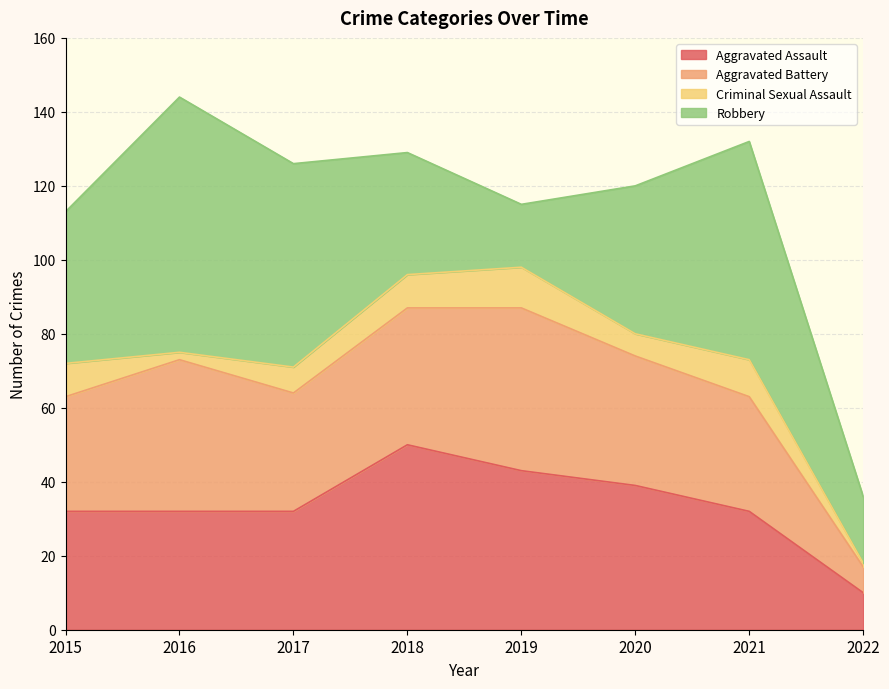

At how many categories does at least one series exceed 27?

7